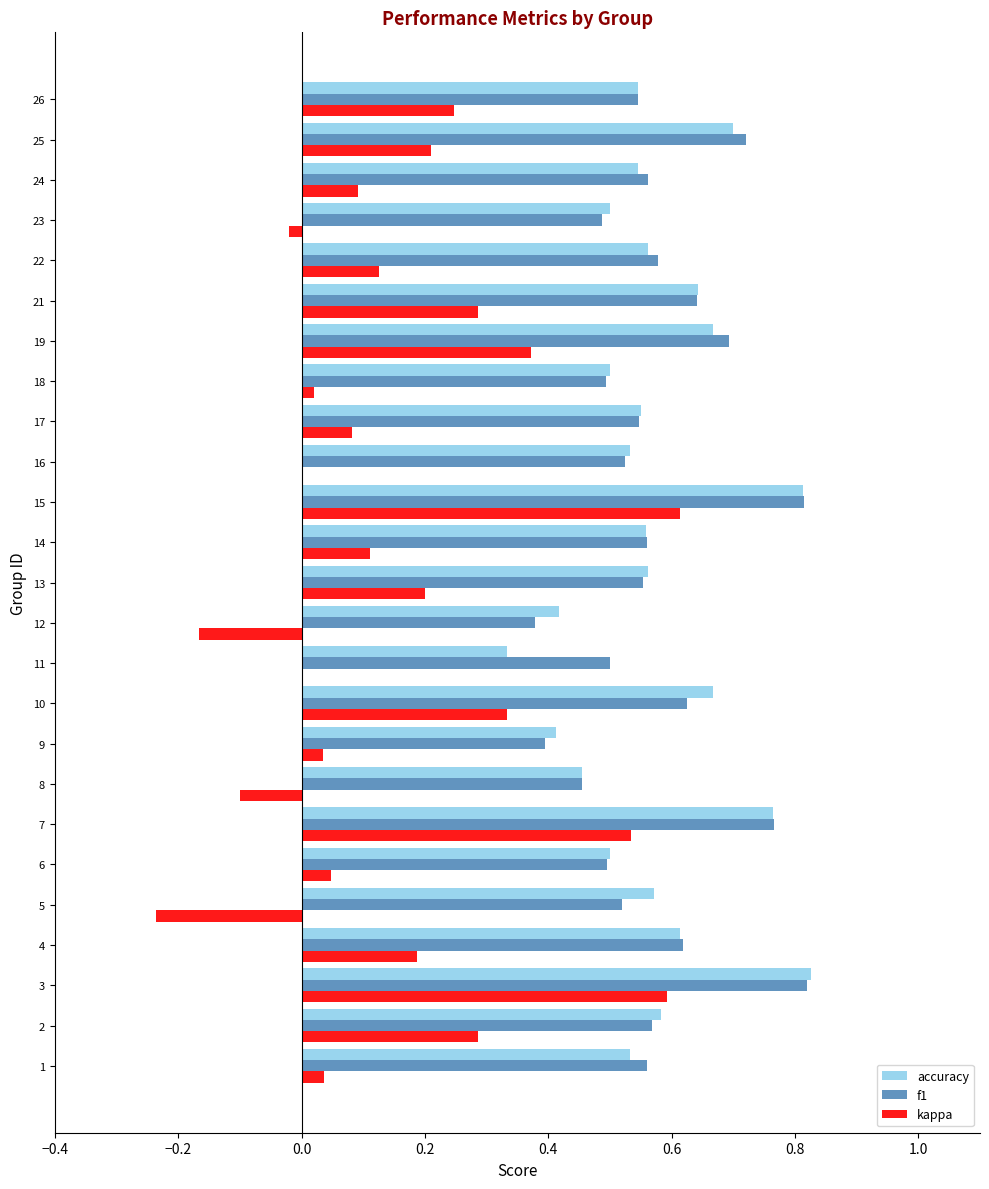

Which series changed the most between 12 and 25?

kappa